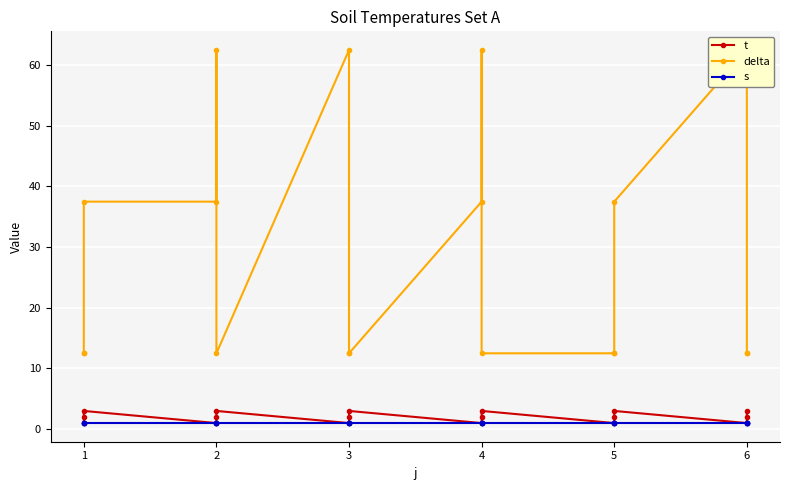

How many lines are shown in the chart?

3